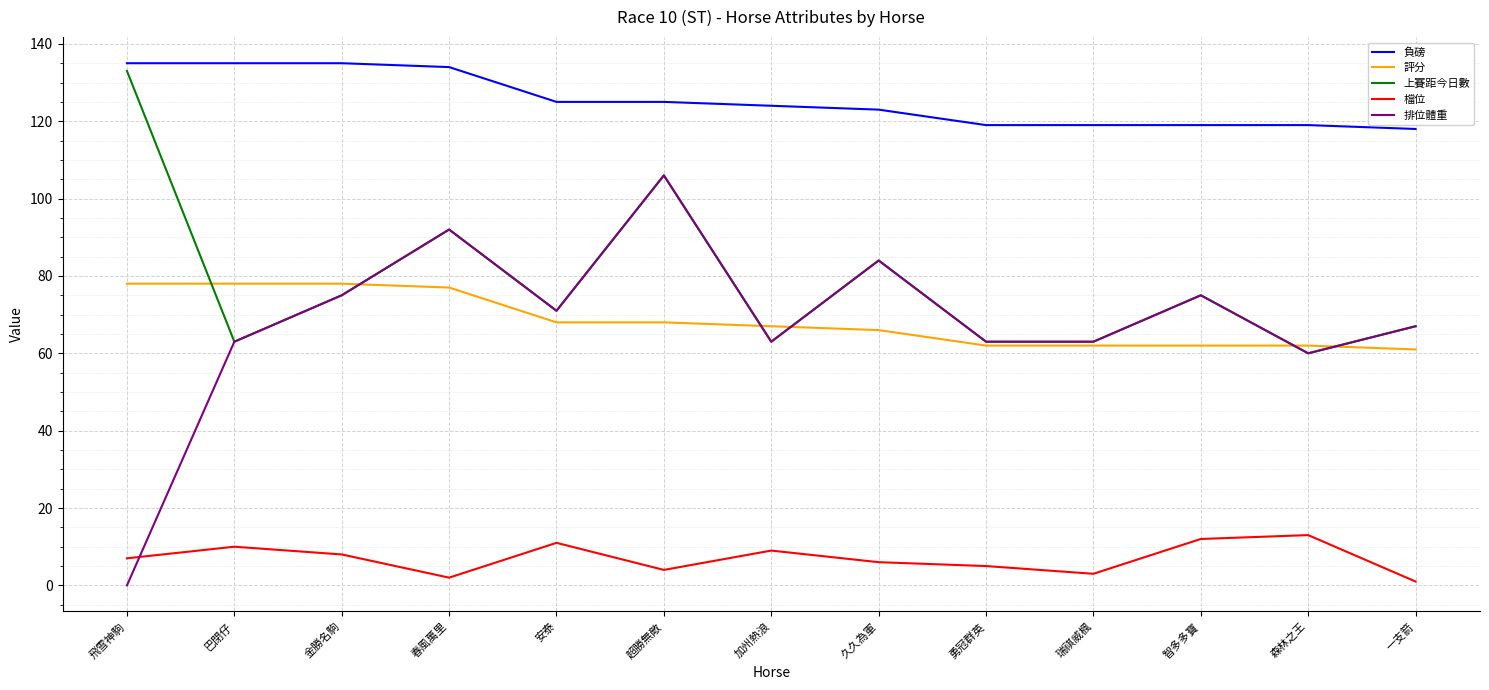

Between which two adjacent categories do 檔位 and 排位體重 first intersect?

飛雪神駒 and 巴閉仔